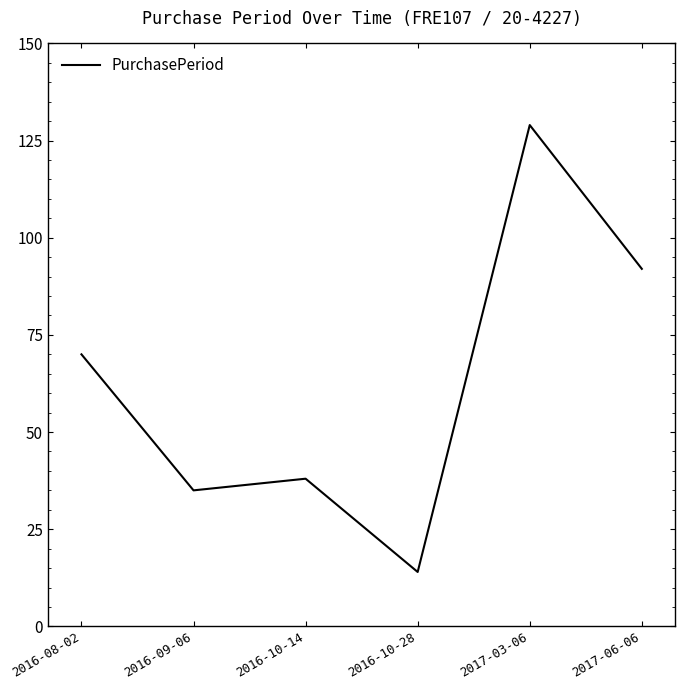

At which category does the data reach its first local valley?

2016-09-06